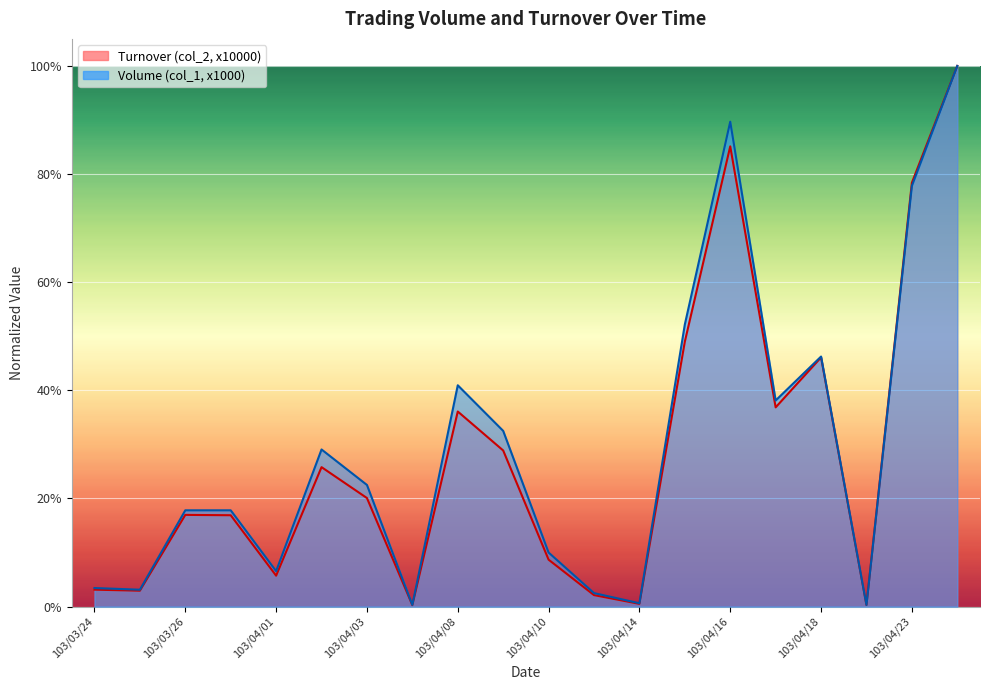

What are all the series names shown in the legend?

Volume (col_1, x1000), Turnover (col_2, x10000)